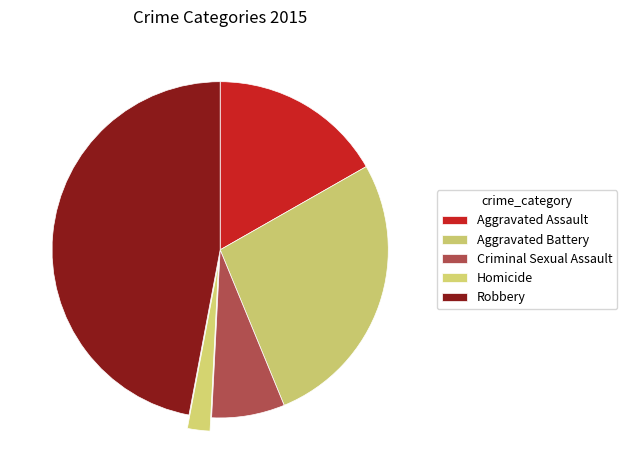

What is the total percentage of Criminal Sexual Assault and Robbery?

54.1%